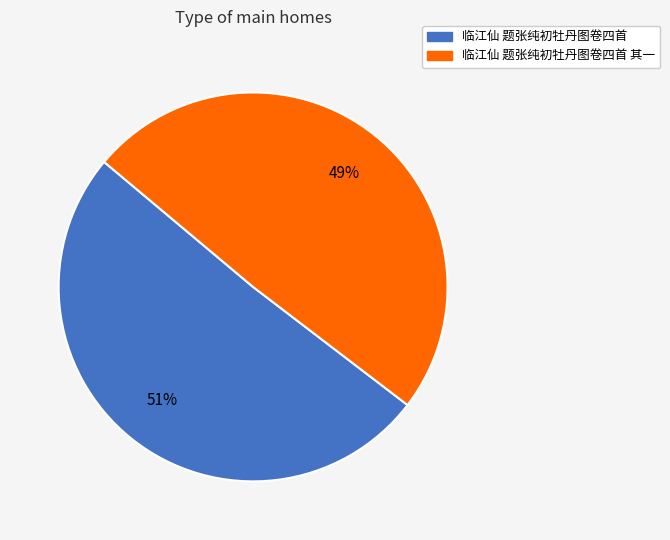

To the nearest percent, what is the average slice percentage?

50%